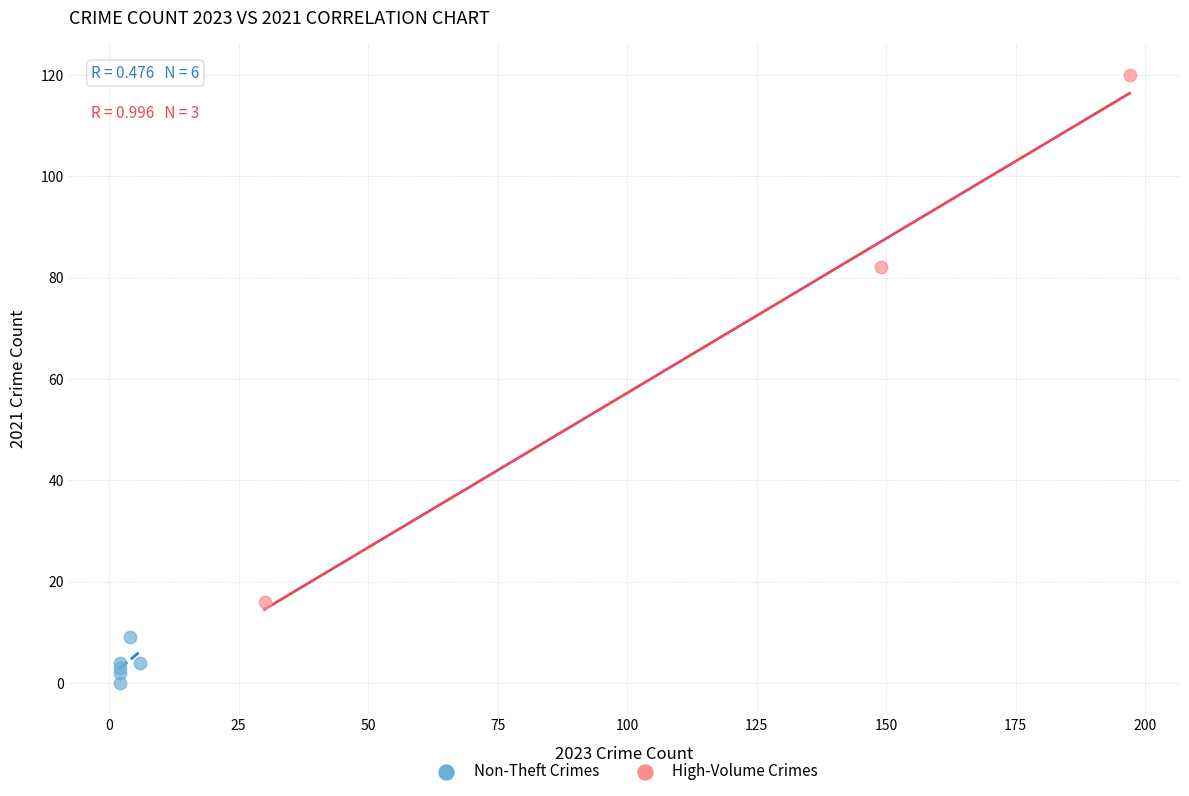

Which series contains the lowest Y value?

Non-Theft Crimes